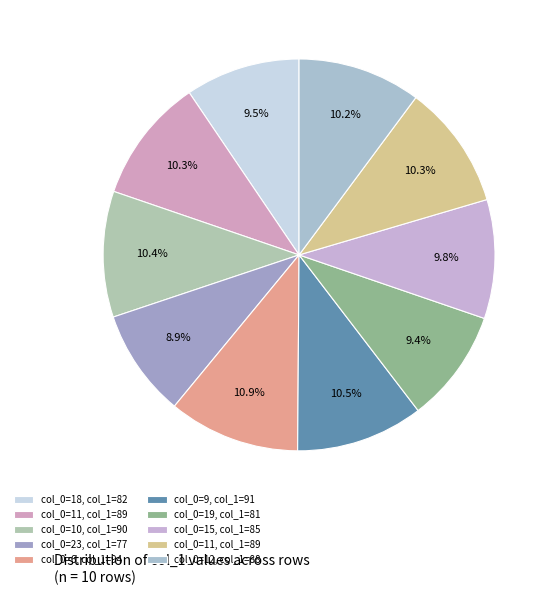

How many segments does this pie chart have?

10